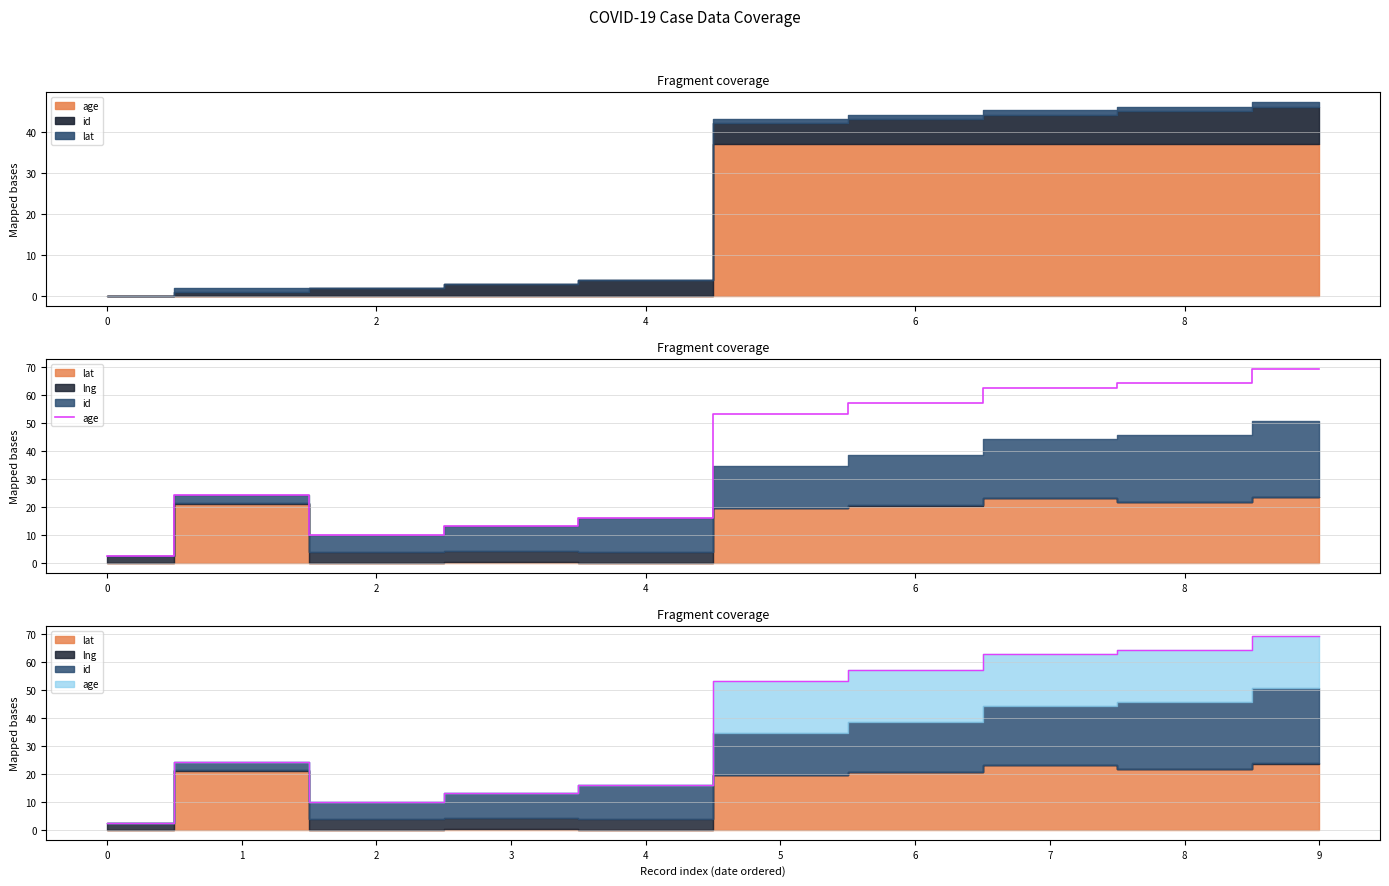

What is the label of the 2nd point from the right?

8